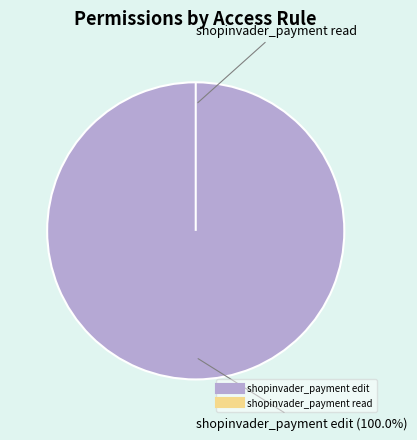

The shopinvader_payment edit slice represents 90% of the pie. True or false?

False